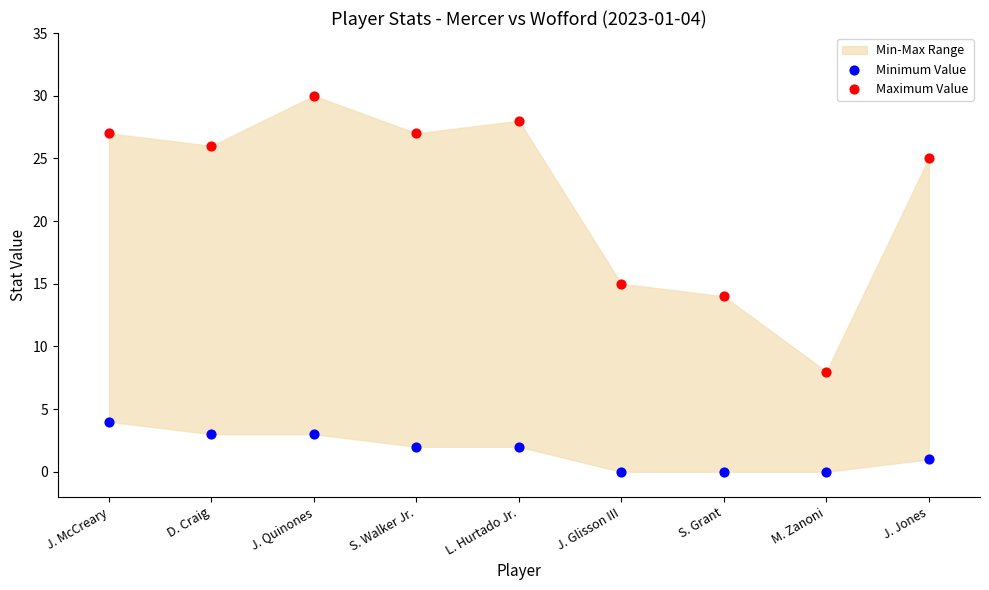

In the Maximum Value series, what Y value is closest to 19?

15